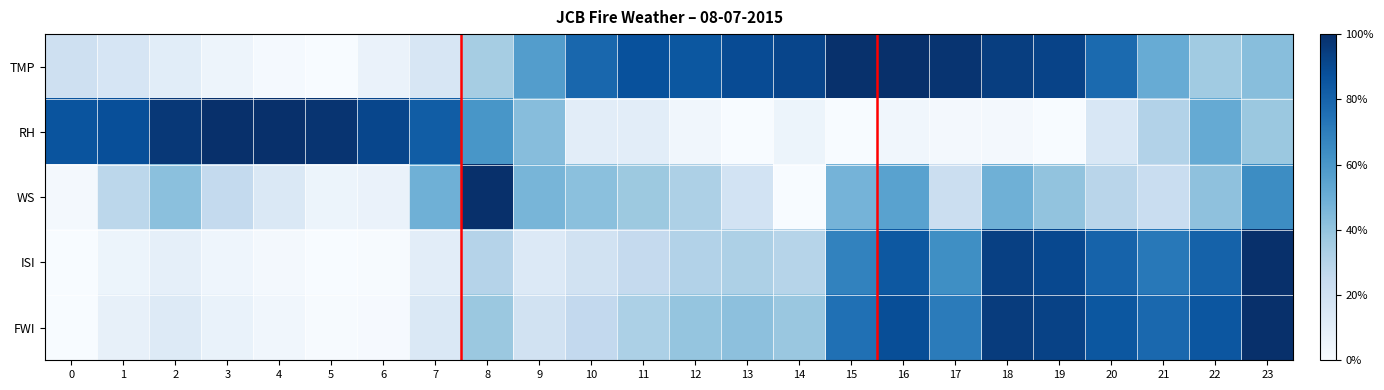

How many series are shown in this chart?

5